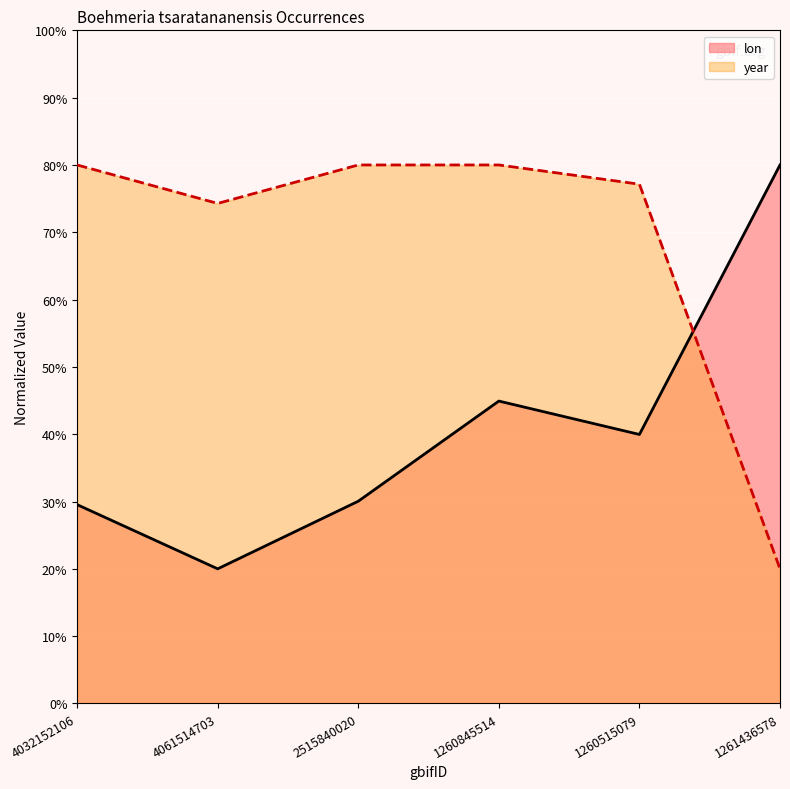

Where does the lon series first go above 39?

1260845514